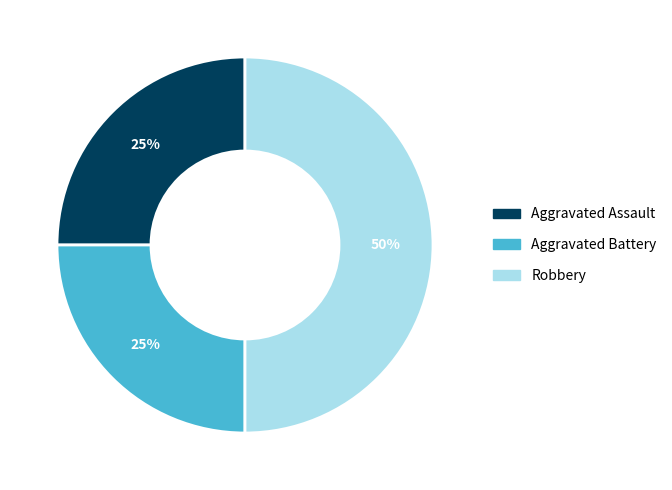

Between Aggravated Assault and Robbery, which is larger?

Robbery